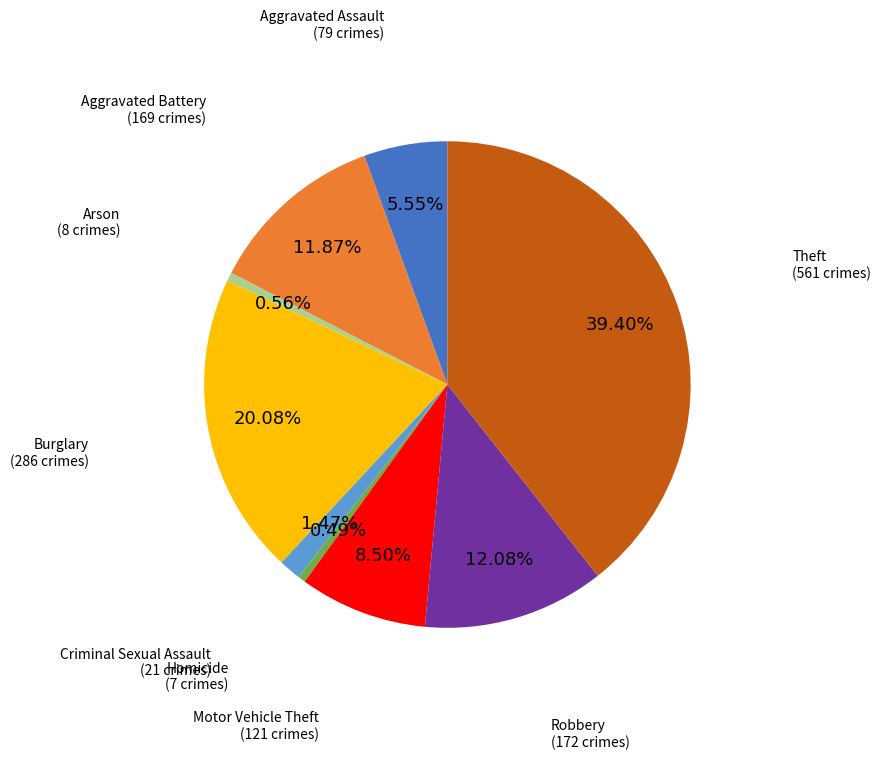

How many segments does this pie chart have?

9